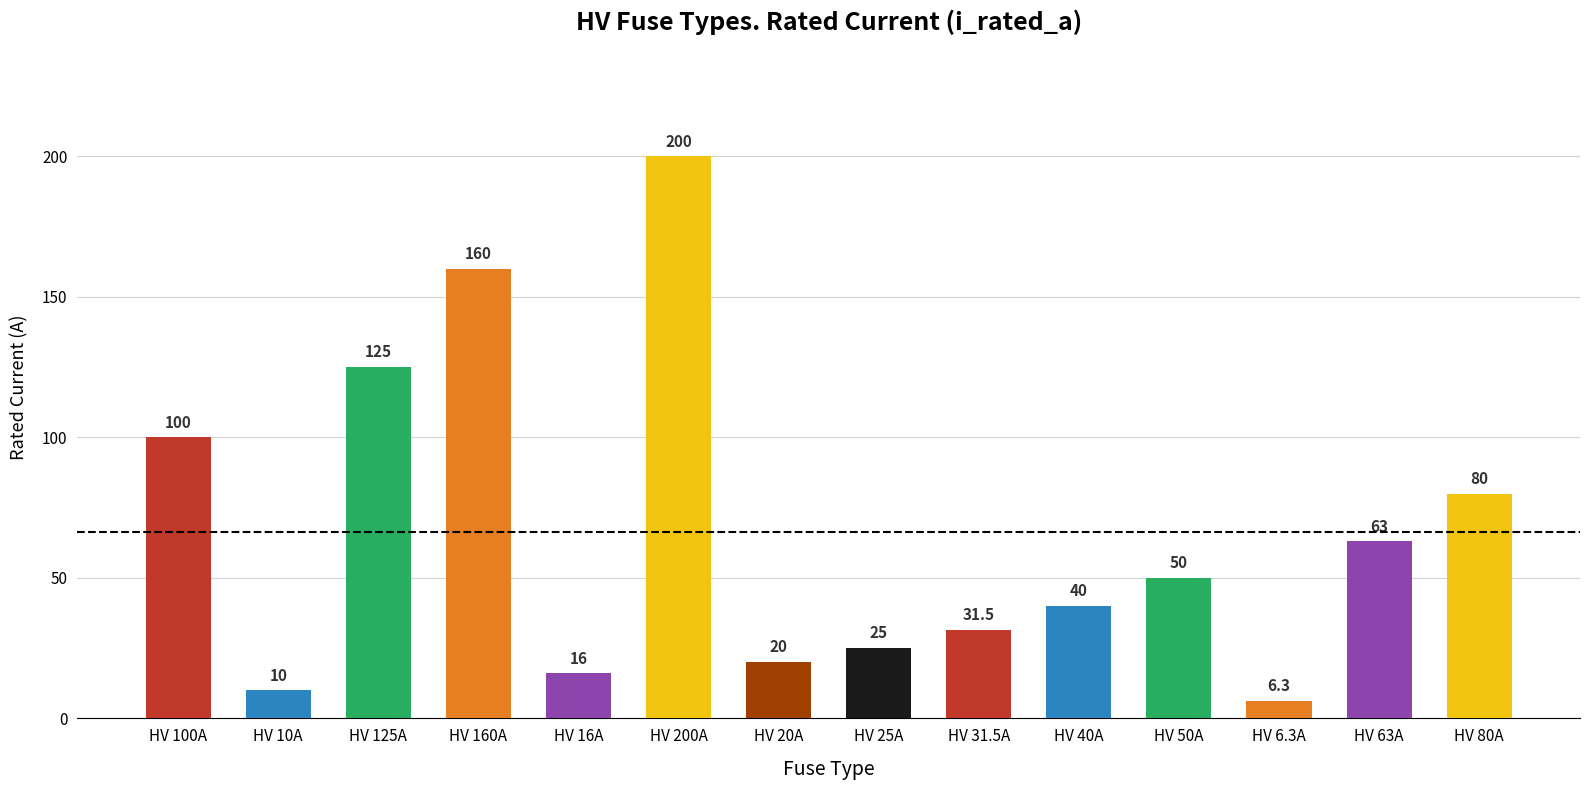

How many categories are shown in the chart?

14